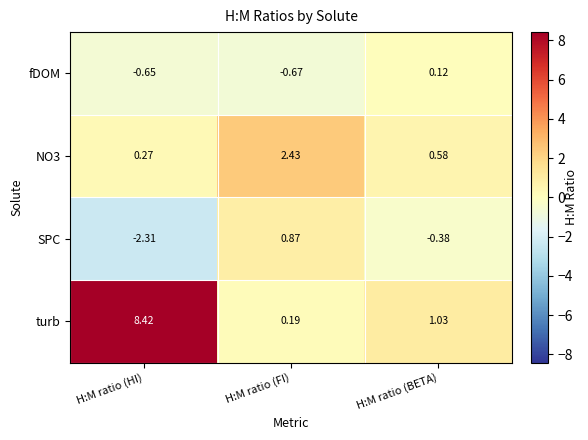

How many negative values does the SPC series have?

2